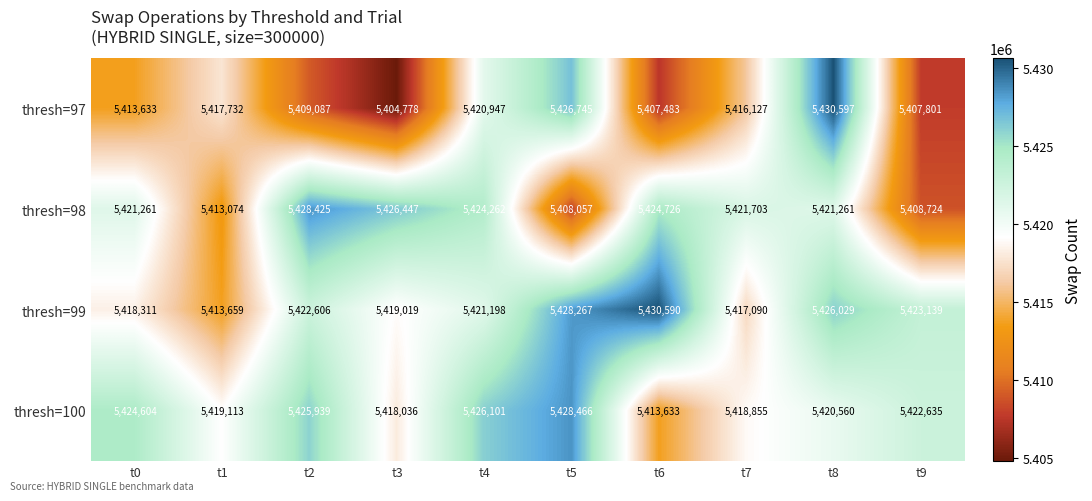

At which label does thresh=100 first exceed 5422635?

t0